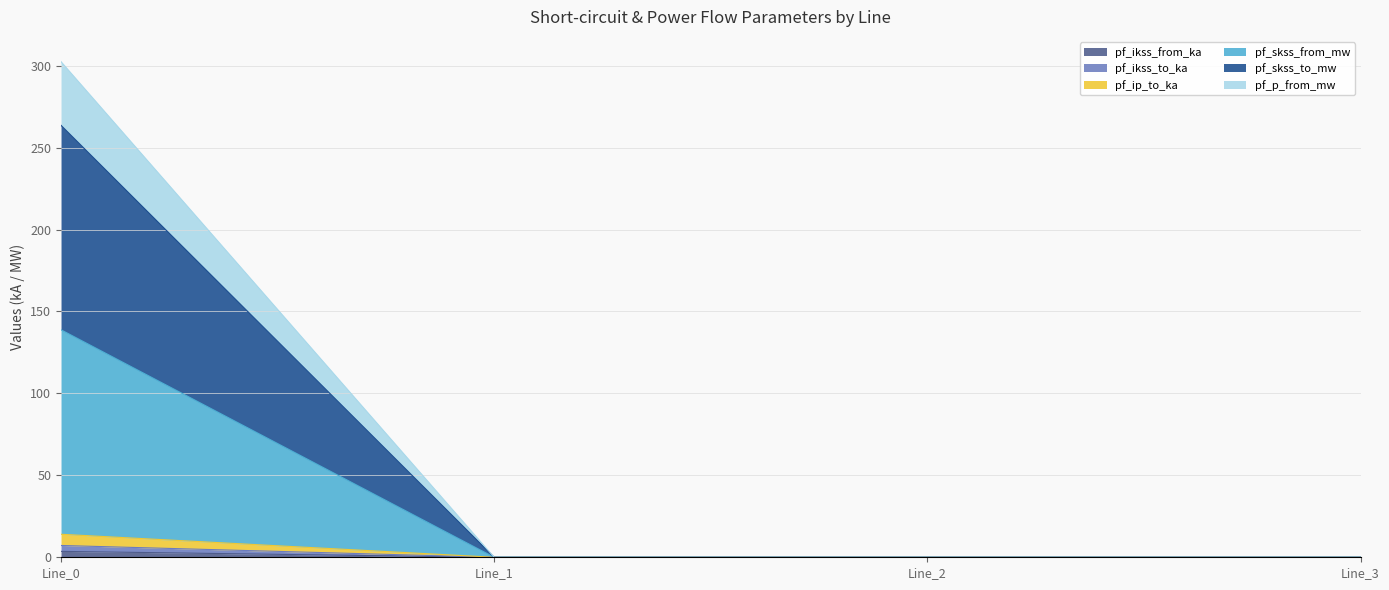

True or false: pf_p_from_mw and pf_ip_to_ka intersect in this chart.

False